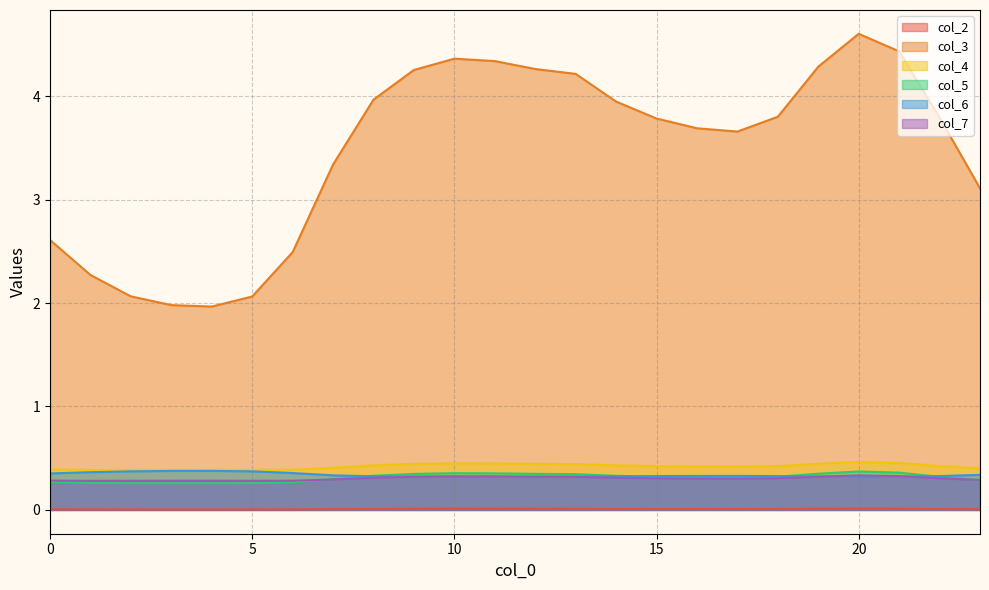

Reading left to right, extract all data points from this chart.

col_2: 0=0.0	1=0.0	2=0.0	3=0.0	4=0.0	5=0.0	6=0.0	7=0.0	8=0.0	9=0.0	10=0.0	11=0.0	12=0.0	13=0.0	14=0.0	15=0.0	16=0.0	17=0.0	18=0.0	19=0.0	20=0.0	21=0.0	22=0.0	23=0.0
col_3: 0=2.6	1=2.3	2=2.1	3=2.0	4=2.0	5=2.1	6=2.5	7=3.3	8=4.0	9=4.3	10=4.4	11=4.3	12=4.3	13=4.2	14=3.9	15=3.8	16=3.7	17=3.7	18=3.8	19=4.3	20=4.6	21=4.4	22=3.8	23=3.1
col_4: 0=0.4	1=0.4	2=0.4	3=0.4	4=0.4	5=0.4	6=0.4	7=0.4	8=0.4	9=0.4	10=0.5	11=0.4	12=0.4	13=0.4	14=0.4	15=0.4	16=0.4	17=0.4	18=0.4	19=0.4	20=0.5	21=0.5	22=0.4	23=0.4
col_5: 0=0.3	1=0.3	2=0.3	3=0.3	4=0.3	5=0.3	6=0.3	7=0.3	8=0.3	9=0.3	10=0.4	11=0.4	12=0.3	13=0.3	14=0.3	15=0.3	16=0.3	17=0.3	18=0.3	19=0.4	20=0.4	21=0.4	22=0.3	23=0.3
col_6: 0=0.4	1=0.4	2=0.4	3=0.4	4=0.4	5=0.4	6=0.4	7=0.3	8=0.3	9=0.3	10=0.3	11=0.3	12=0.3	13=0.3	14=0.3	15=0.3	16=0.3	17=0.3	18=0.3	19=0.3	20=0.3	21=0.3	22=0.3	23=0.3
col_7: 0=0.3	1=0.3	2=0.3	3=0.3	4=0.3	5=0.3	6=0.3	7=0.3	8=0.3	9=0.3	10=0.3	11=0.3	12=0.3	13=0.3	14=0.3	15=0.3	16=0.3	17=0.3	18=0.3	19=0.3	20=0.3	21=0.3	22=0.3	23=0.3